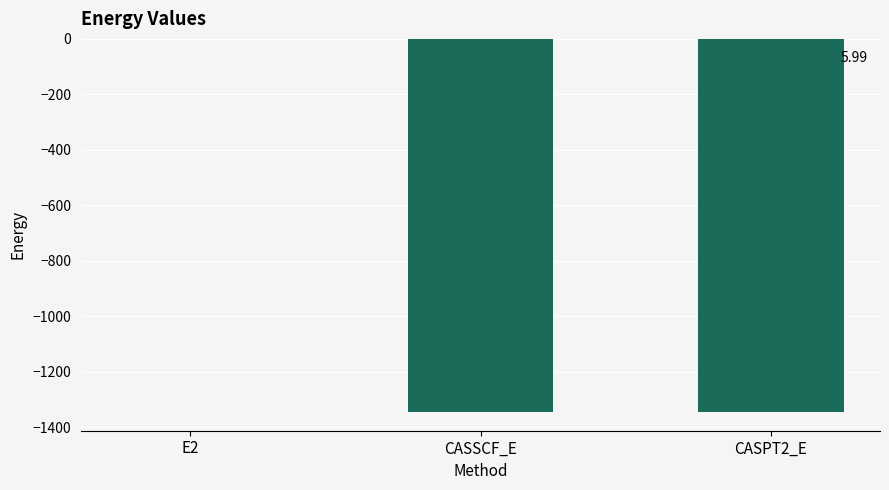

Which category has the highest value across all series?

E2